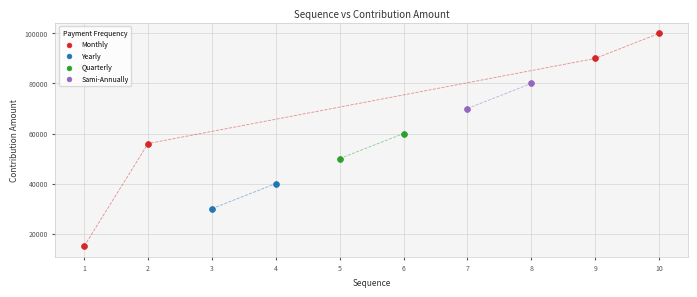

Which series reaches the maximum Y coordinate?

Monthly